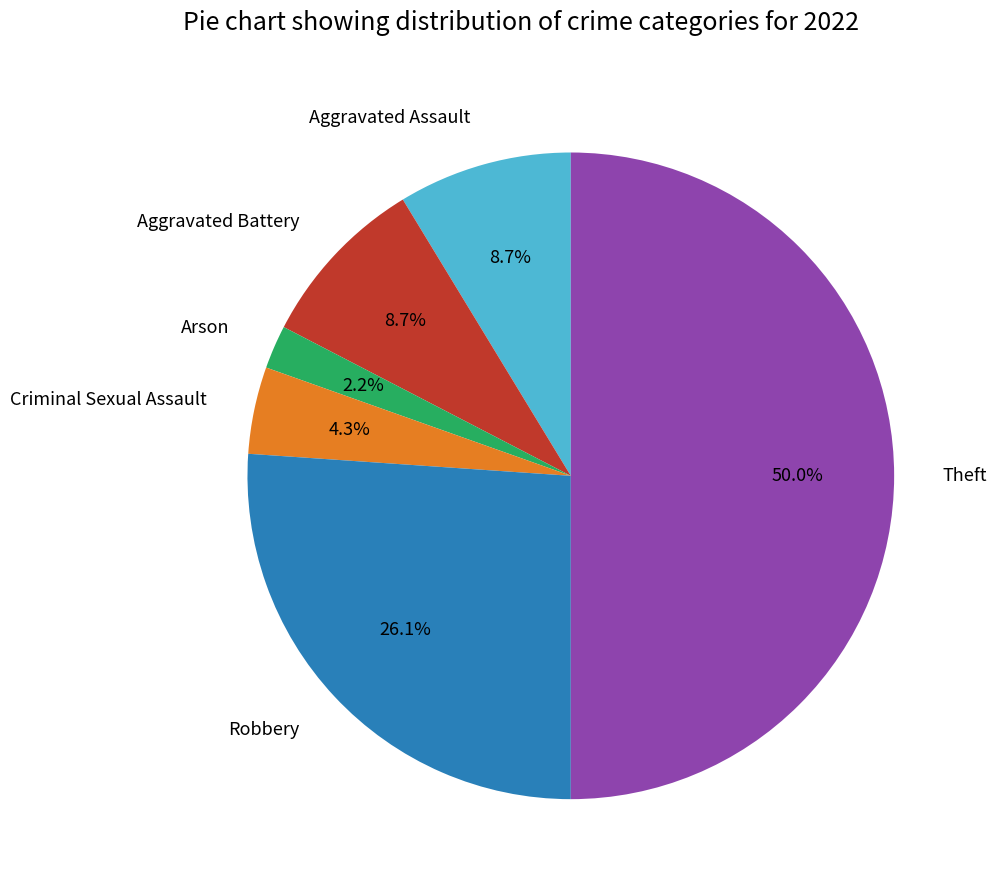

Is Aggravated Assault the majority of the pie?

No